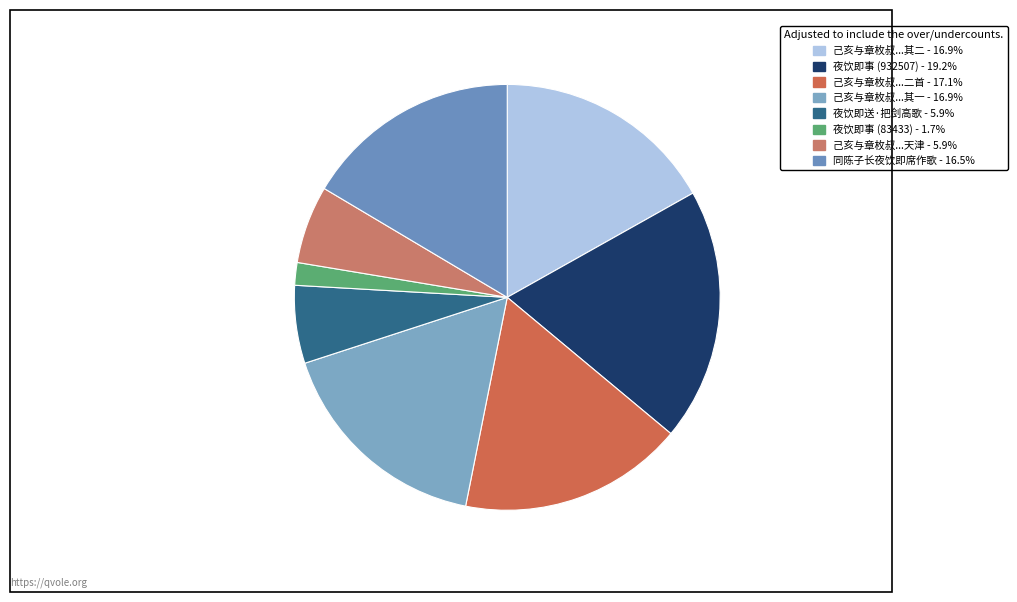

Which slice is the smallest?

夜饮即事(83433)